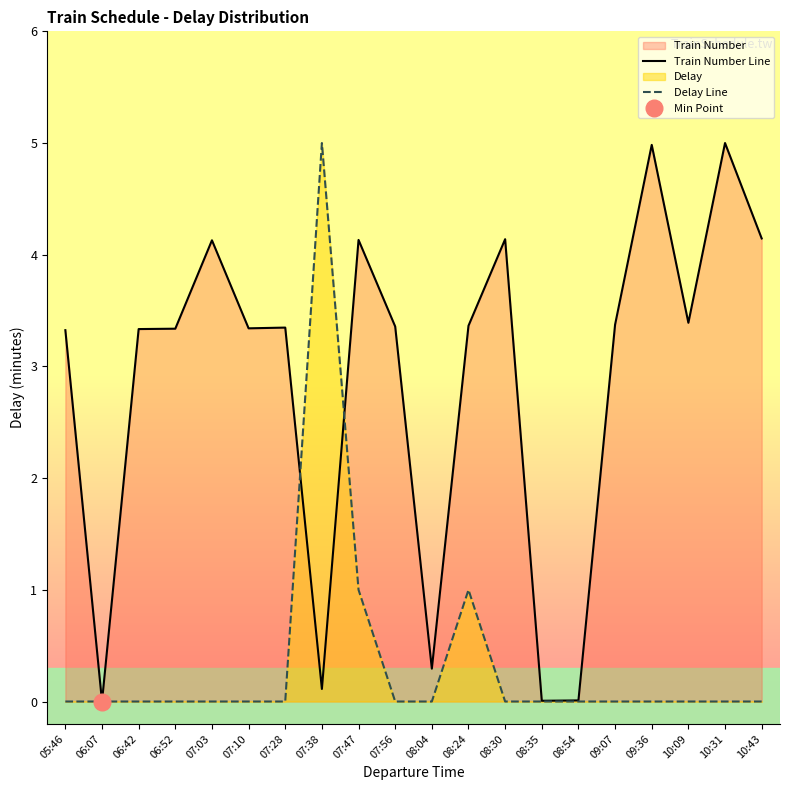

Reading left to right, list all the values displayed in this chart.

Train Number Line: 3.3	0.0	3.3	3.3	4.1	3.3	3.3	0.1	4.1	3.4	0.3	3.4	4.1	0.0	0.0	3.4	5.0	3.4	5.0	4.1
Delay Line: 0.0	0.0	0.0	0.0	0.0	0.0	0.0	5.0	1.0	0.0	0.0	1.0	0.0	0.0	0.0	0.0	0.0	0.0	0.0	0.0